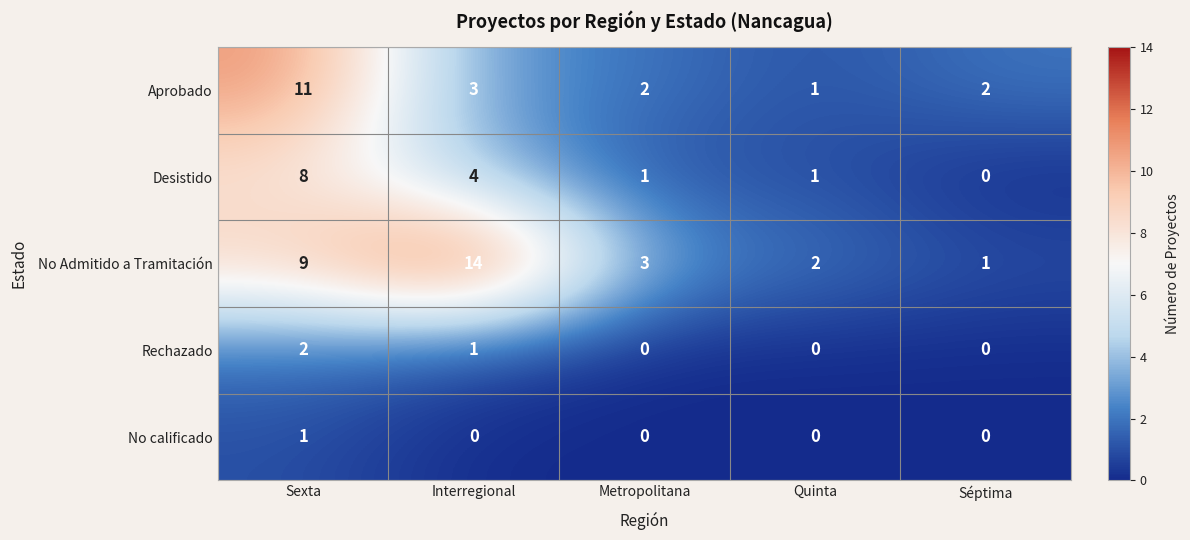

What is the difference between the maximum and minimum values in the Aprobado series?

10